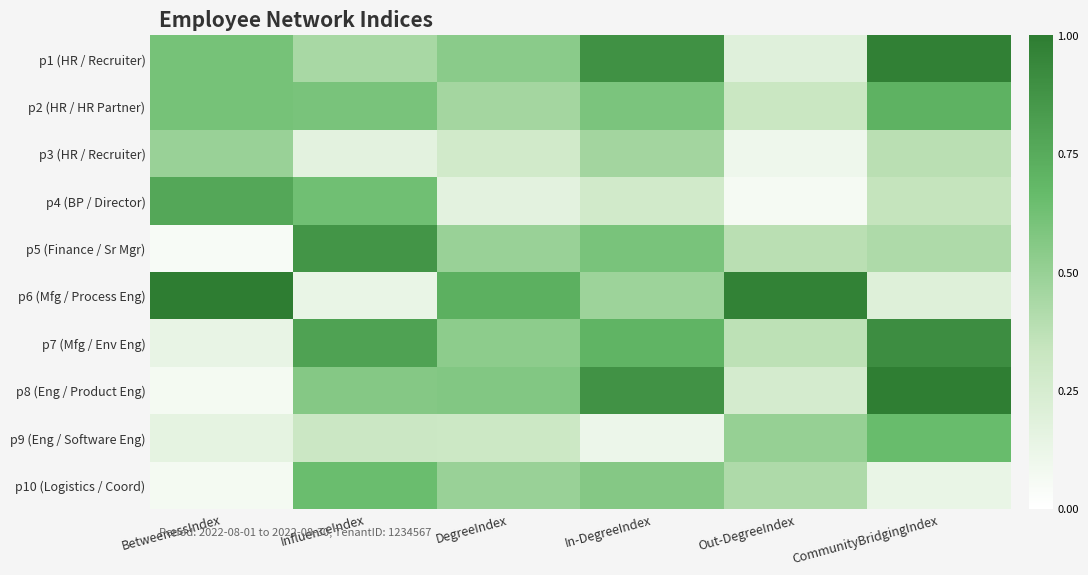

What is the total value across all series at InfluenceIndex?

5.2